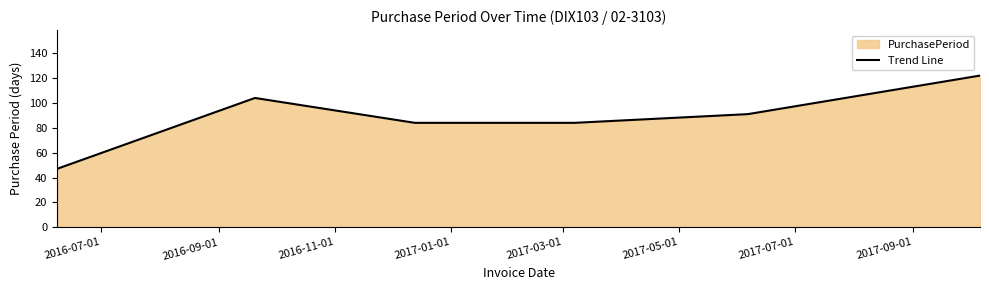

What is the maximum value shown in the chart?

122